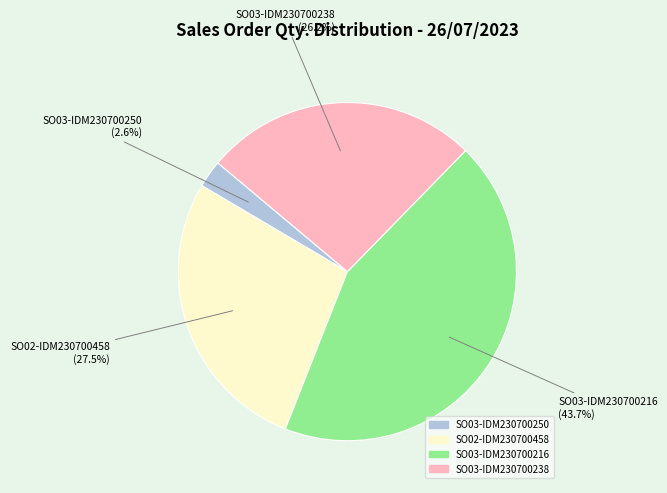

Rank the categories by value from lowest to highest.

SO03-IDM230700250, SO03-IDM230700238, SO02-IDM230700458, SO03-IDM230700216